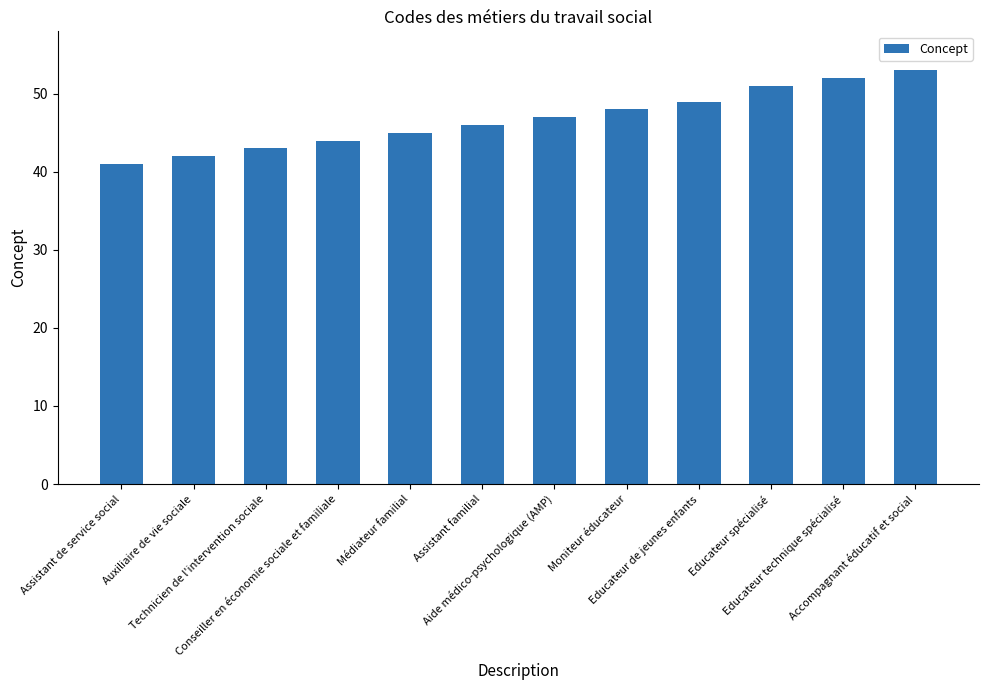

Rank the categories by value from highest to lowest.

Accompagnant éducatif et social, Educateur technique spécialisé, Educateur spécialisé, Educateur de jeunes enfants, Moniteur éducateur, Aide médico-psychologique (AMP), Assistant familial, Médiateur familial, Conseiller en économie sociale et familiale, Technicien de l'intervention sociale, Auxiliaire de vie sociale, Assistant de service social